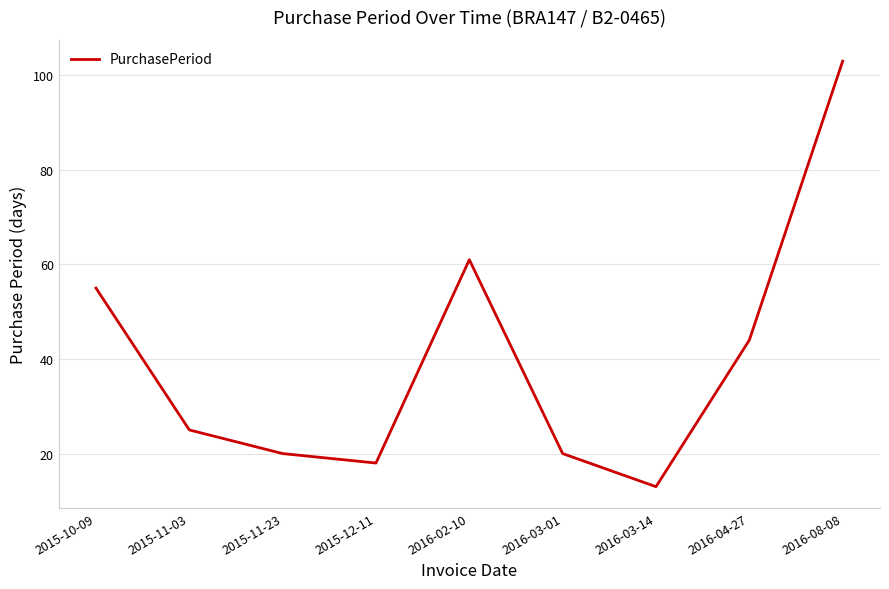

Which has a higher value, 2016-04-27 or 2016-03-01?

2016-04-27